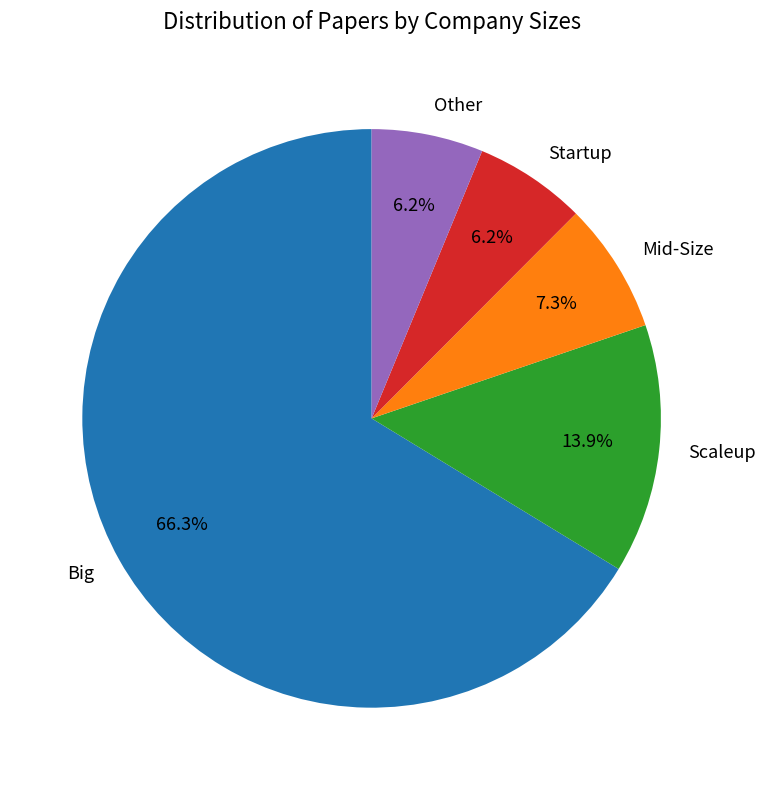

What is the ratio of the value at Big to the value at Mid-Size?

9.1